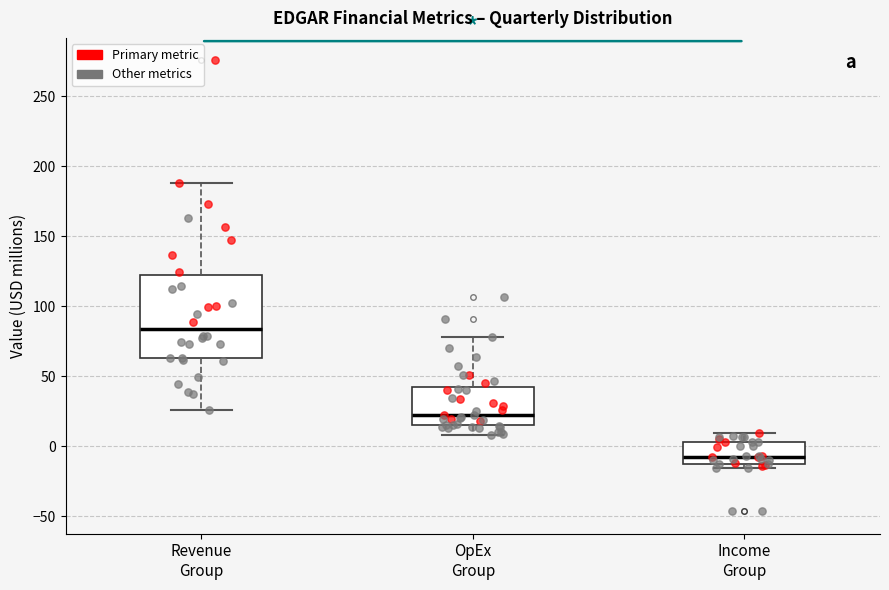

Which box has the lowest median line?

Income Group